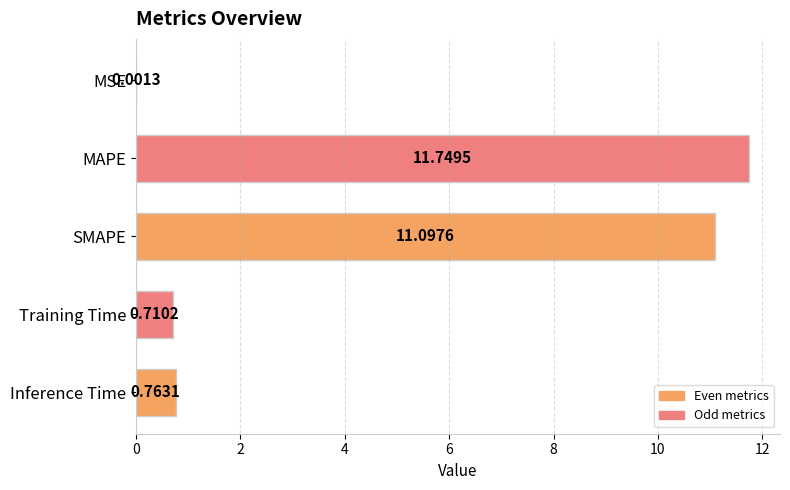

Which label corresponds to the largest value in the chart?

MAPE